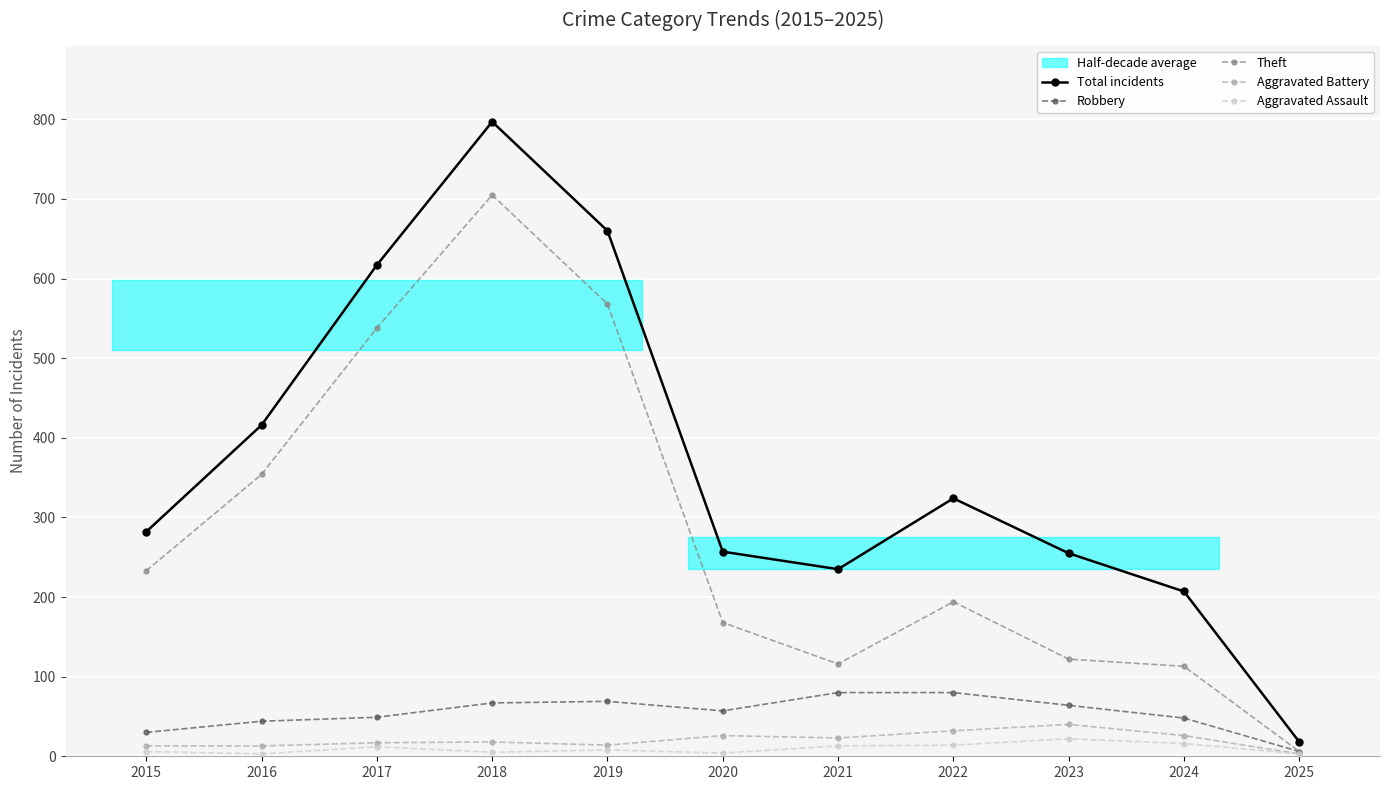

What is the difference between the maximum and minimum values in the Total incidents series?

779